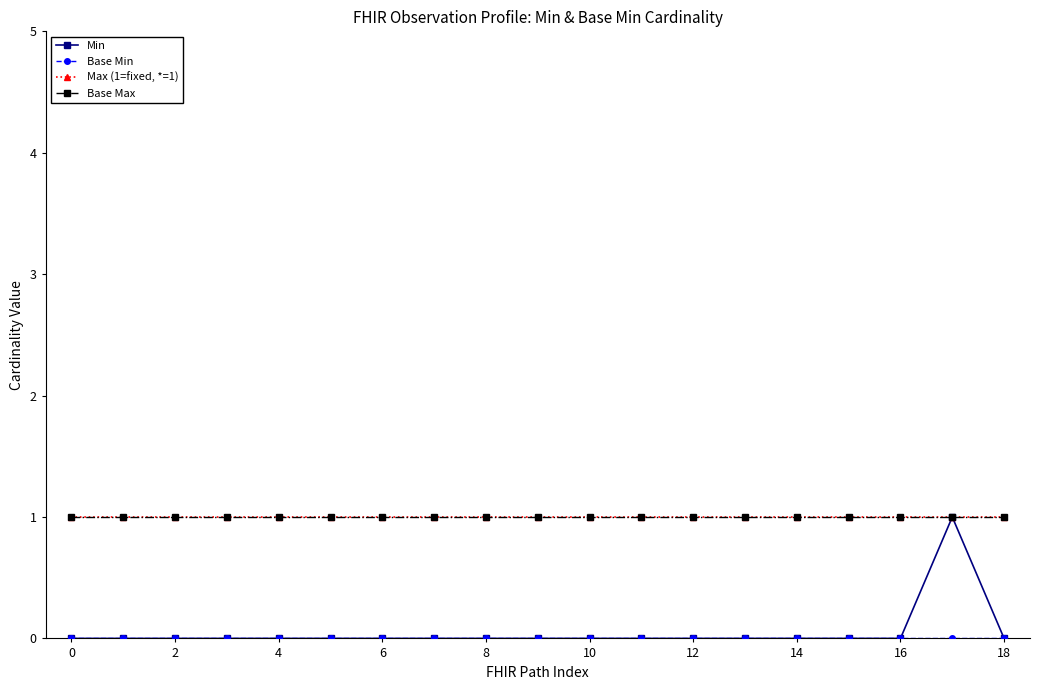

Which series has the largest range (max minus min)?

Min